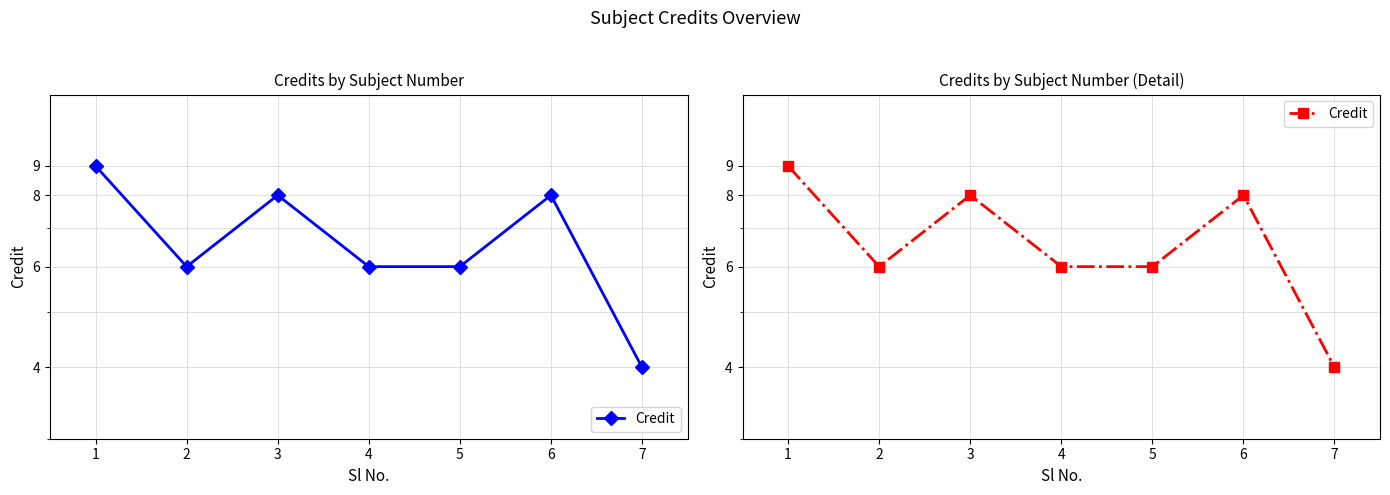

True or false: there are more than 0 points higher than both neighbors.

True